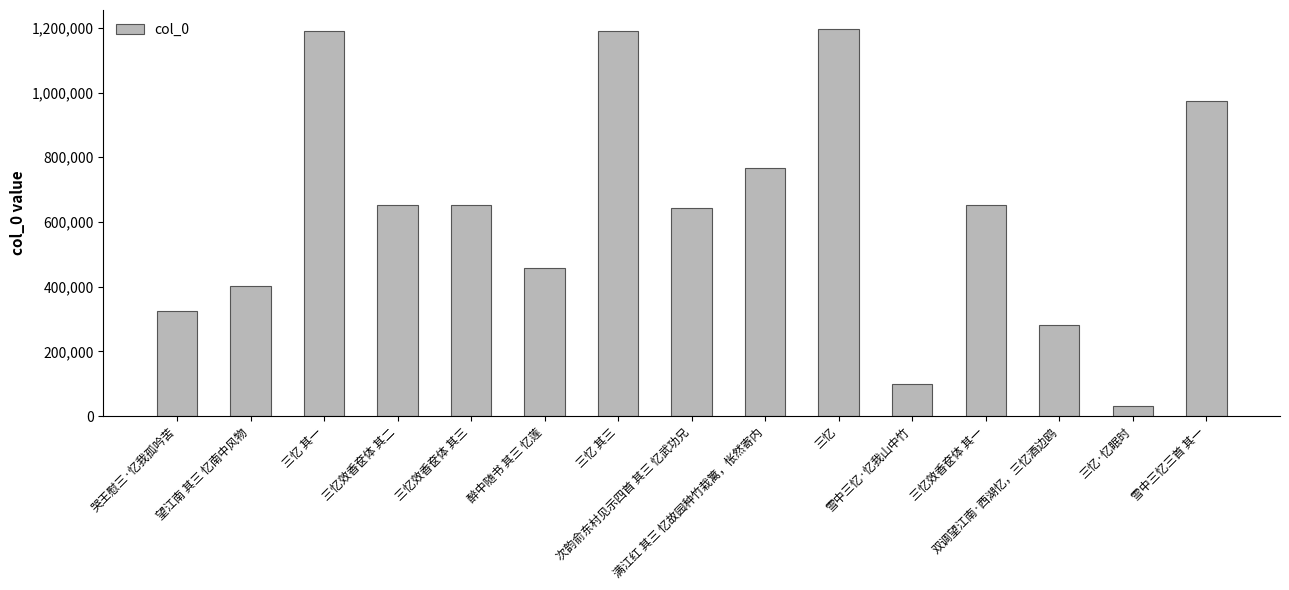

What is the value of the 4th bar from the left?

652923